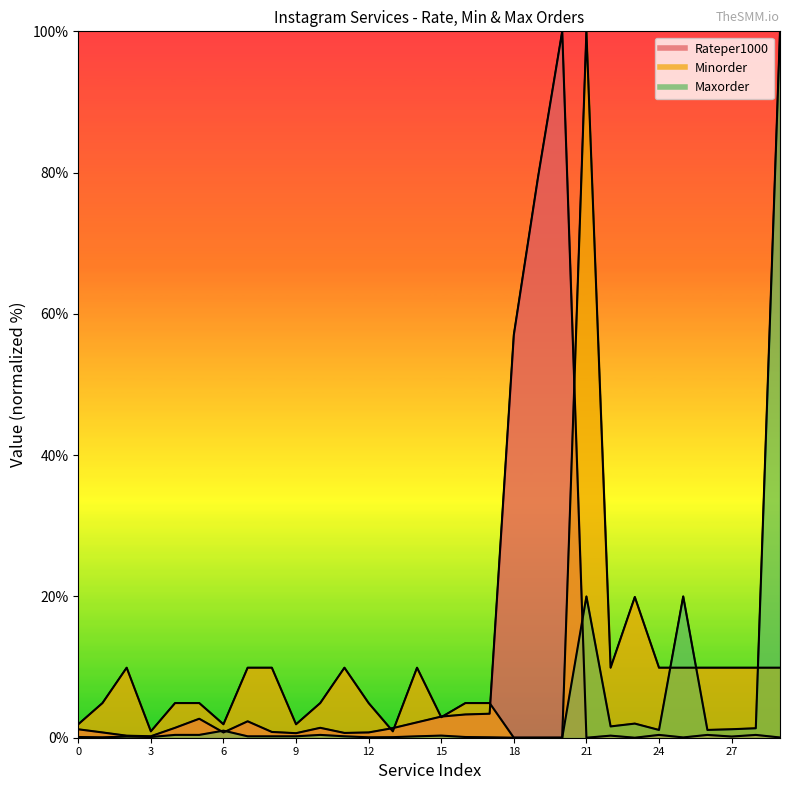

What is the average value of the Rateper1000 series?

8.8